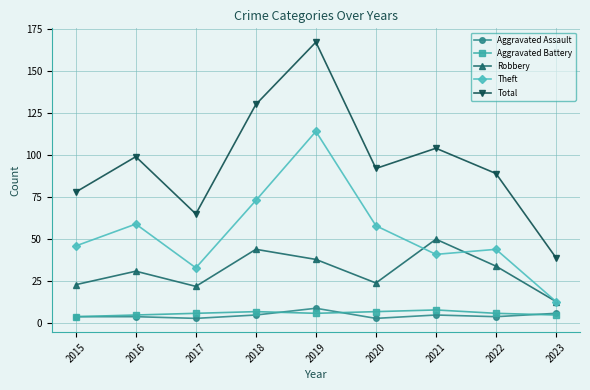

True or false: Robbery has a value of 13 at 2023.

True